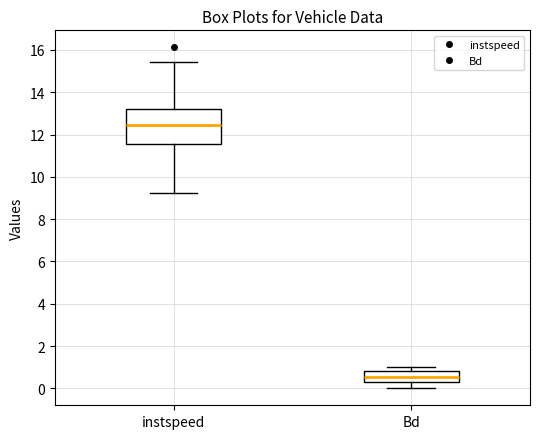

Reading left to right, read every box against the y-axis: the position of its median line, the range the box covers, and the ends of its whiskers. The values are not printed on the chart, so give them approximately, as read against the axis.

instspeed: median 12.4, box 11.6 to 13.2, whiskers 9.2 to 15.4
Bd: median 0.6, box 0.4 to 0.8, whiskers 0.0 to 1.0